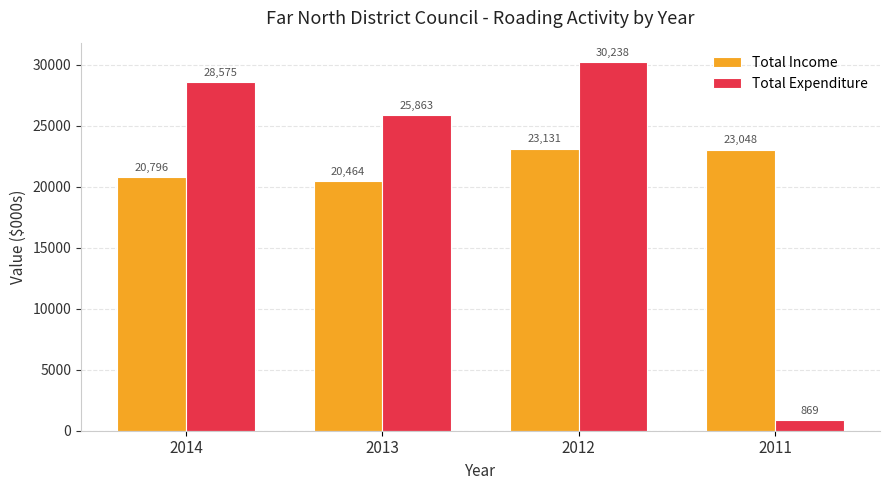

Reading left to right, extract all data points from this chart.

Total Income: 2014=20796	2013=20464	2012=23131	2011=23048
Total Expenditure: 2014=28575	2013=25863	2012=30238	2011=869